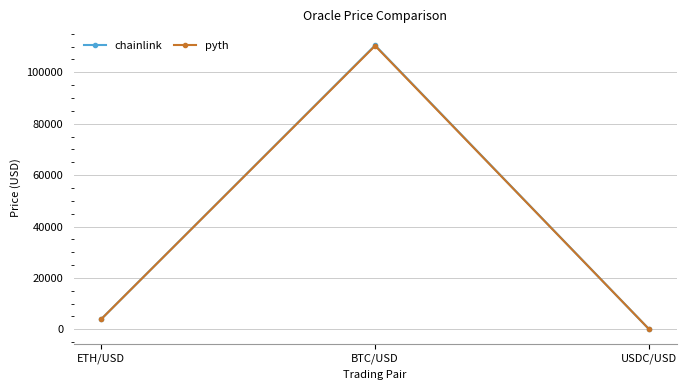

Is it true that chainlink equals 1.0 at USDC/USD?

True